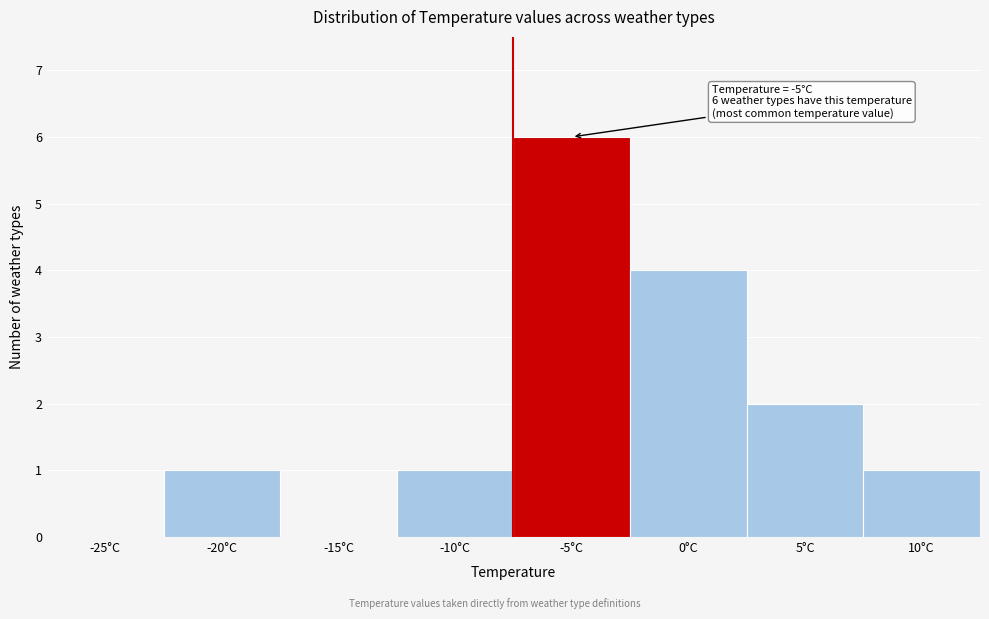

Reading left to right, extract all data points from this chart.

-25°C=0	-20°C=1	-15°C=0	-10°C=1	-5°C=6	0°C=4	5°C=2	10°C=1